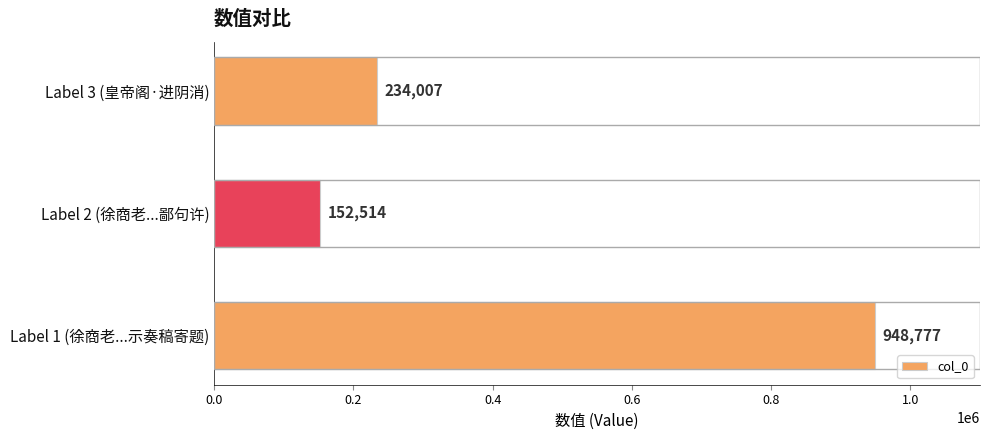

What is the difference between the maximum and minimum values?

796263